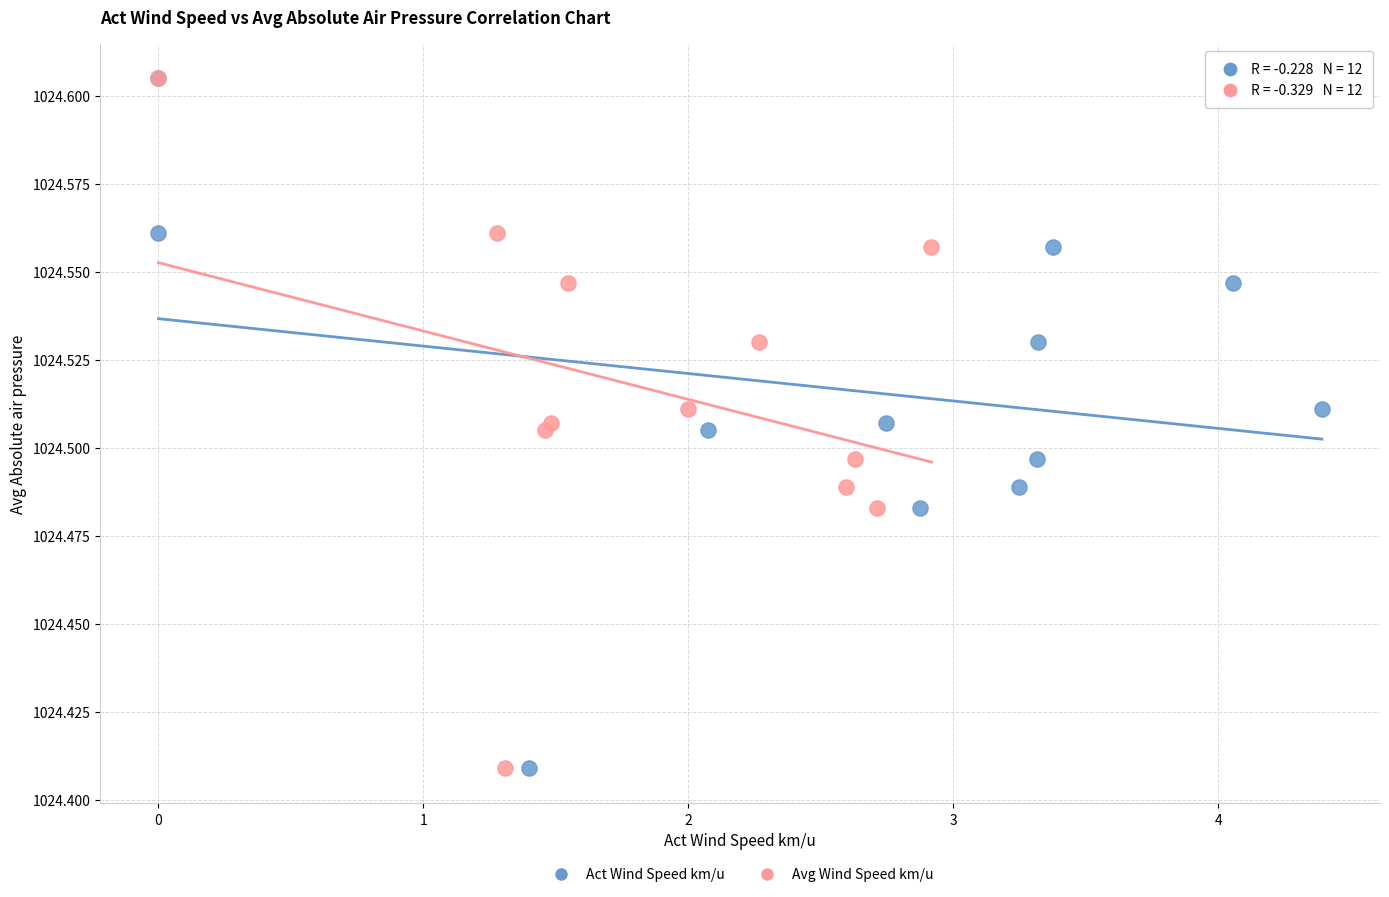

What are all the series names shown in the legend?

Act Wind Speed km/u, Avg Wind Speed km/u